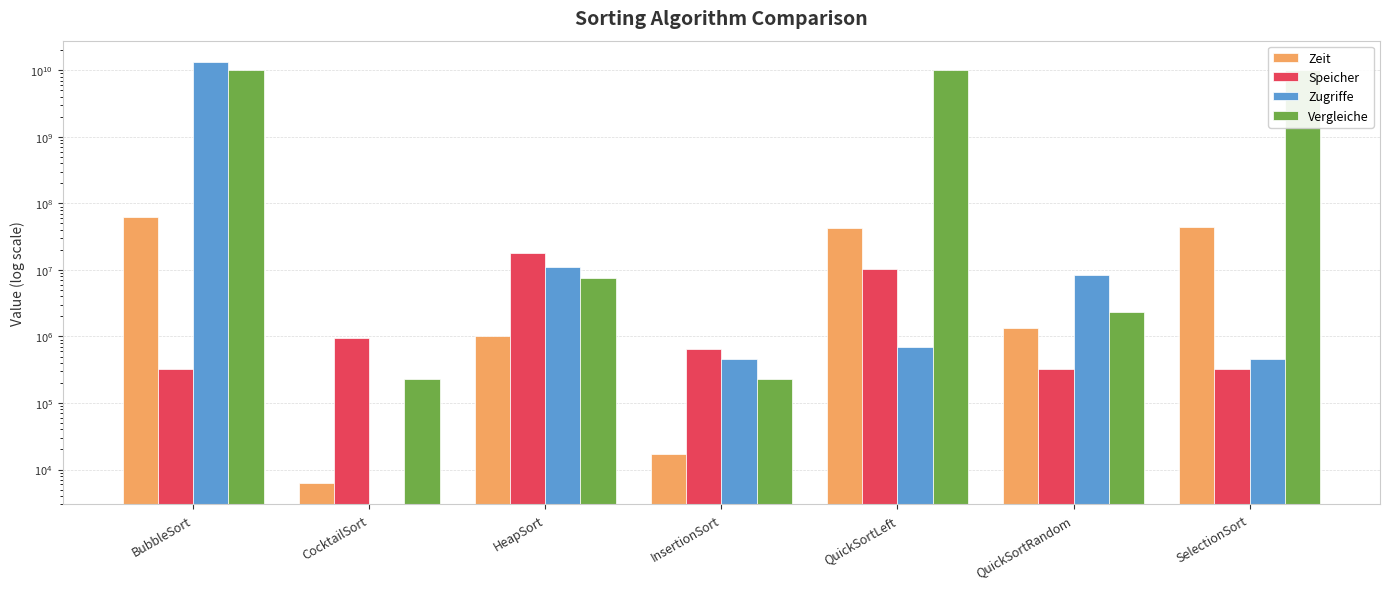

Reading left to right, list all the values displayed in this chart.

Zeit: BubbleSort=62583700	CocktailSort=6200	HeapSort=1029500	InsertionSort=17300	QuickSortLeft=42064800	QuickSortRandom=1323700	SelectionSort=44591500
Speicher: BubbleSort=320136	CocktailSort=960008	HeapSort=17850464	InsertionSort=640064	QuickSortLeft=10244096	QuickSortRandom=320160	SelectionSort=320160
Zugriffe: BubbleSort=13516300758	CocktailSort=0	HeapSort=11180010	InsertionSort=465984	QuickSortLeft=698976	QuickSortRandom=8427657	SelectionSort=465984
Vergleiche: BubbleSort=10151383500	CocktailSort=232992	HeapSort=7686340	InsertionSort=232992	QuickSortLeft=10151849484	QuickSortRandom=2343219	SelectionSort=10151383500